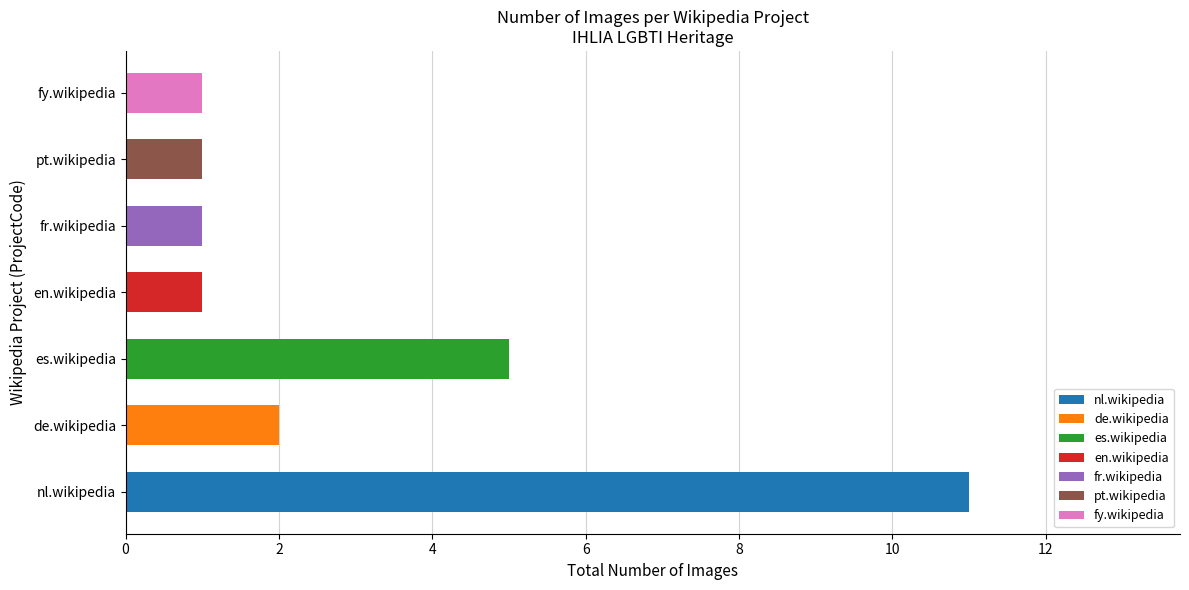

What is the difference between the values at es.wikipedia and de.wikipedia?

3